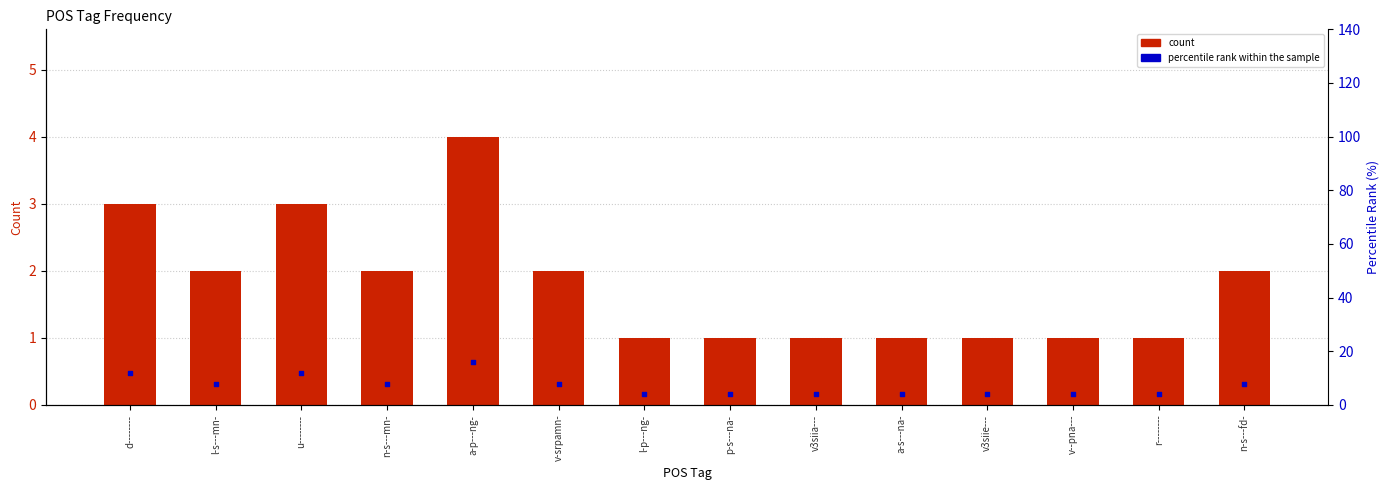

At how many categories does at least one series exceed 5?

7